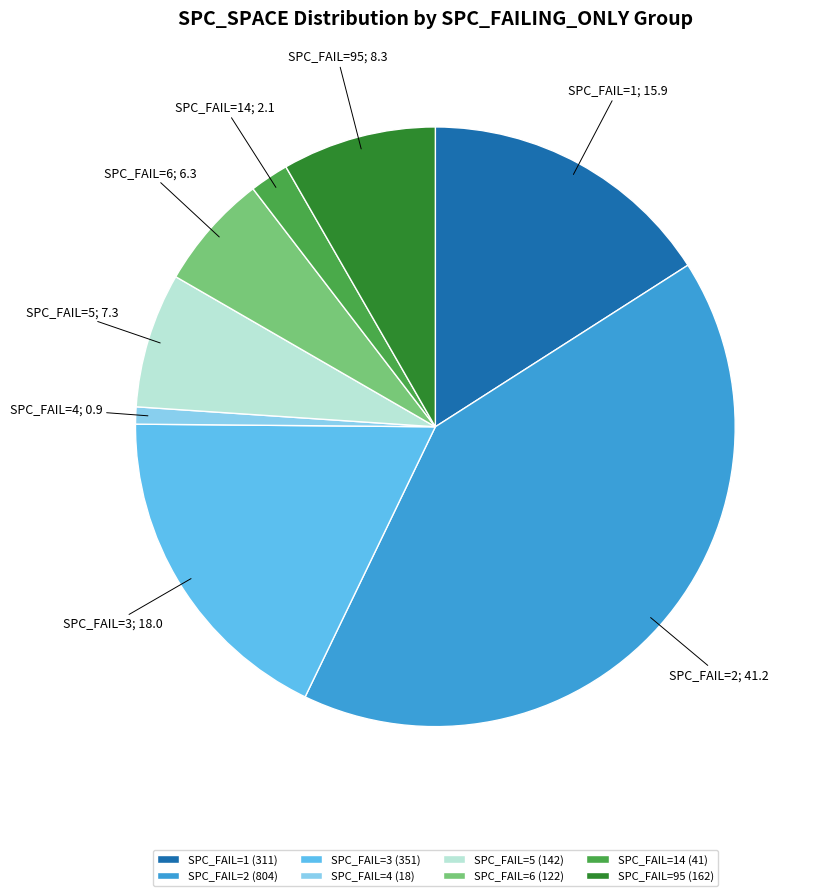

Is it true that SPC_FAIL=2 (804) is 41% of the pie?

True